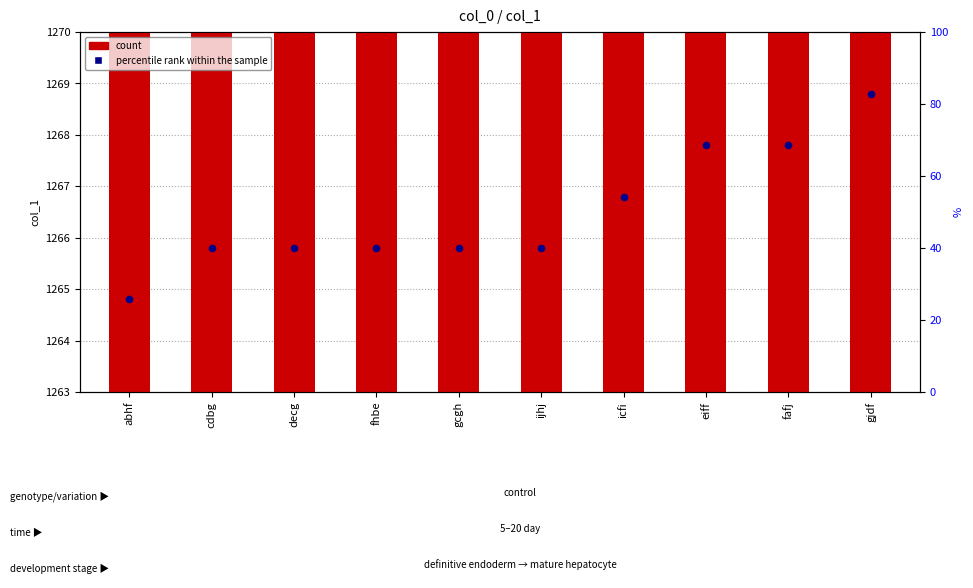

Approximately how many times larger is the value at icfi compared to ijhj?

1.0